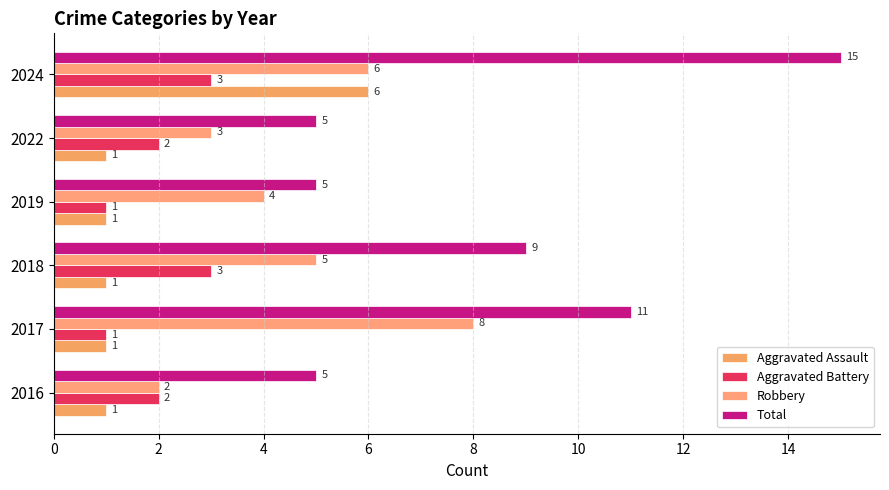

Which series has the widest spread of values?

Total